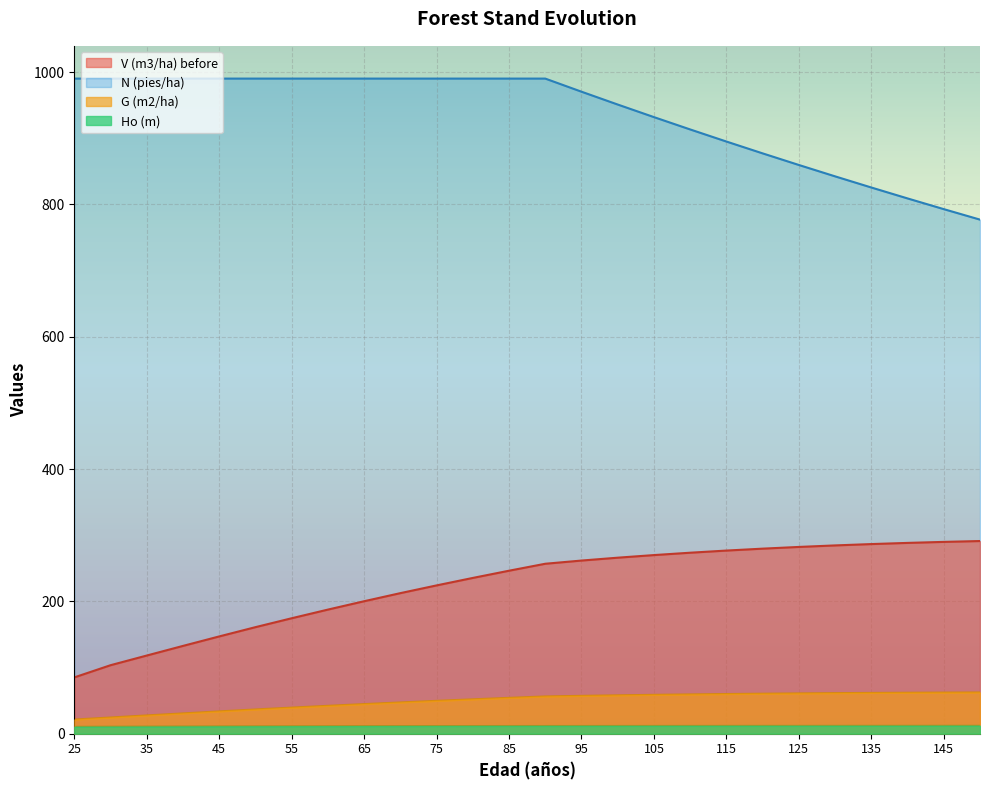

True or false: N (pies/ha) and V (m3/ha) before cross at least once.

False